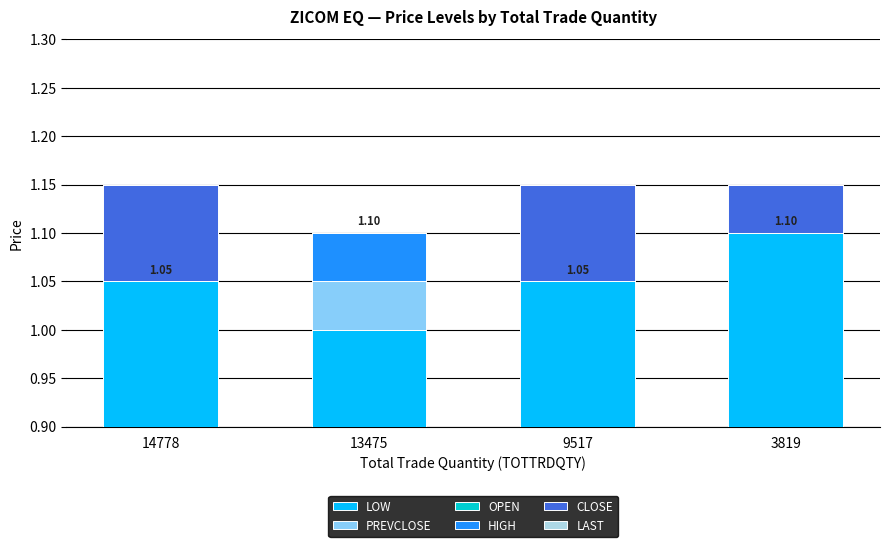

At which category is the sum across all series the highest?

13475